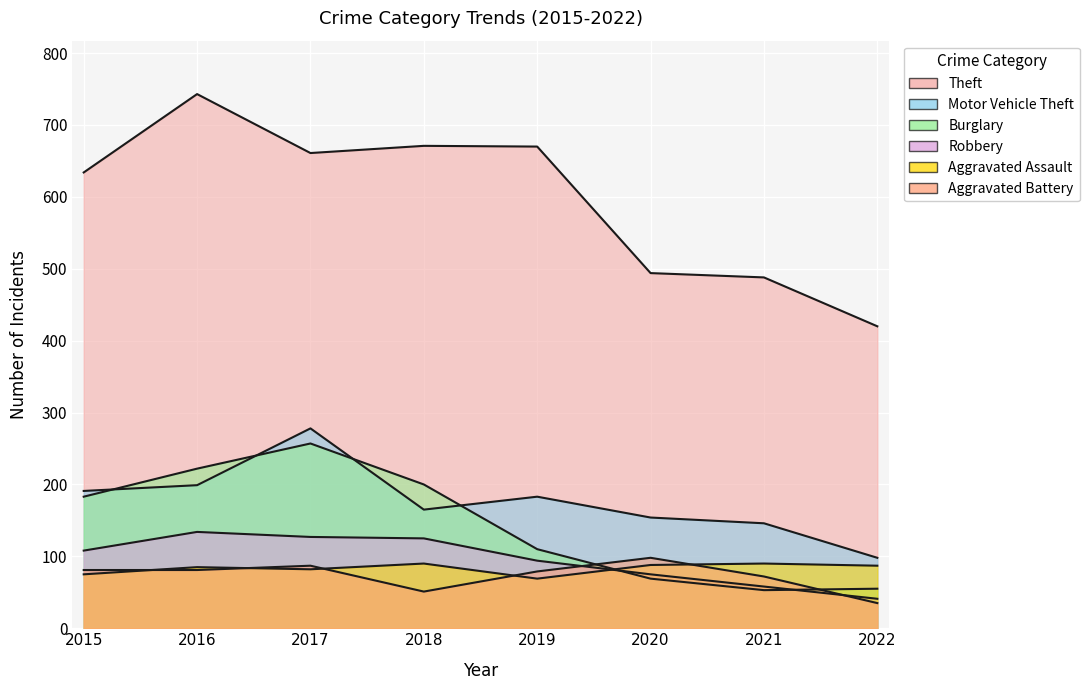

How many times do Aggravated Assault and Burglary cross each other?

1